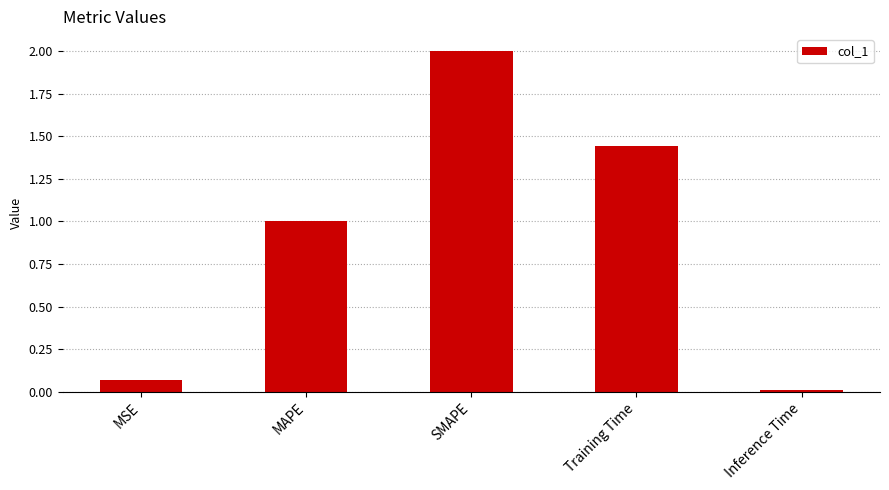

What position from the right is Training Time?

2